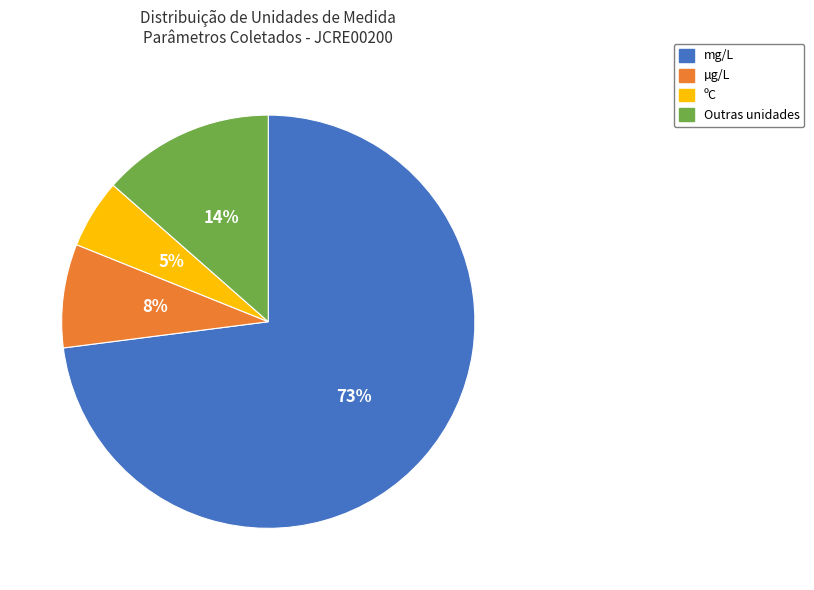

To the nearest percent, what percentage of the pie is mg/L?

73%